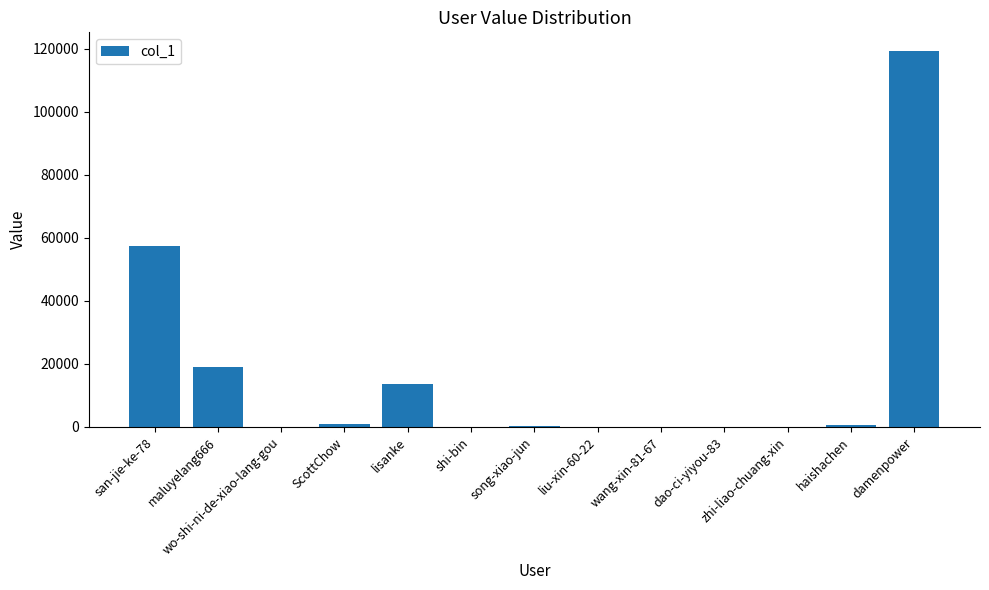

The value at damenpower is 119207. True or false?

True